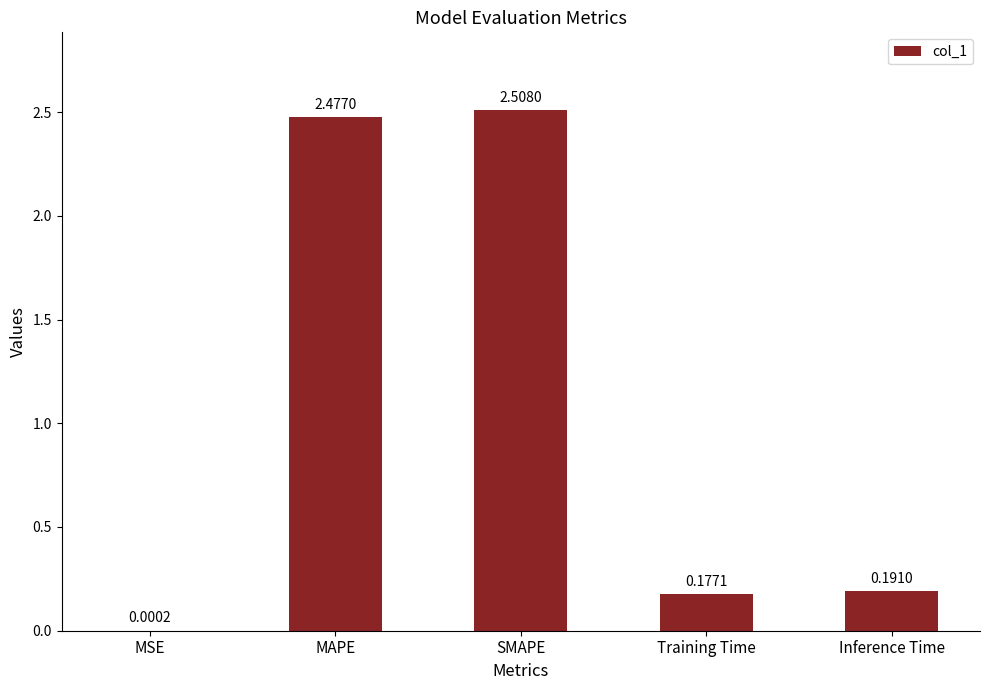

What is the sum of all values?

5.4